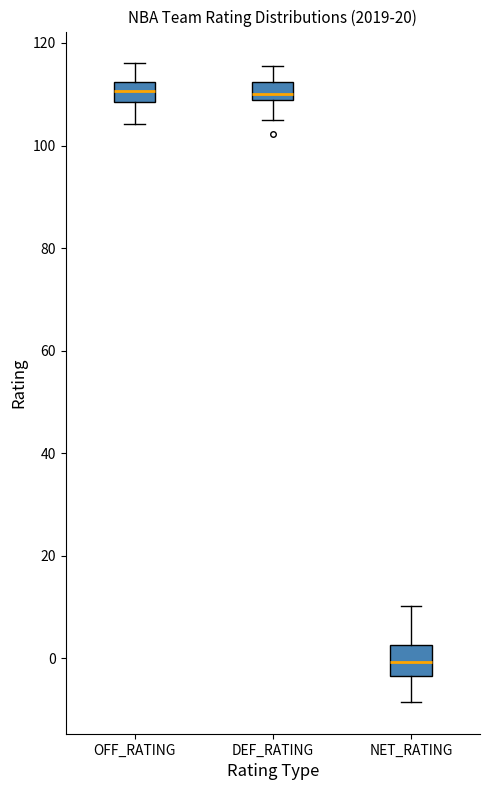

Which box has the lowest median line?

NET_RATING